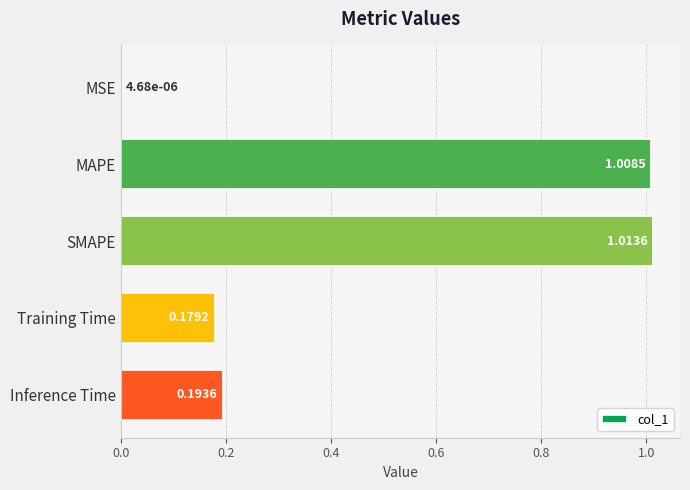

At which label is the value closest to 0?

MSE